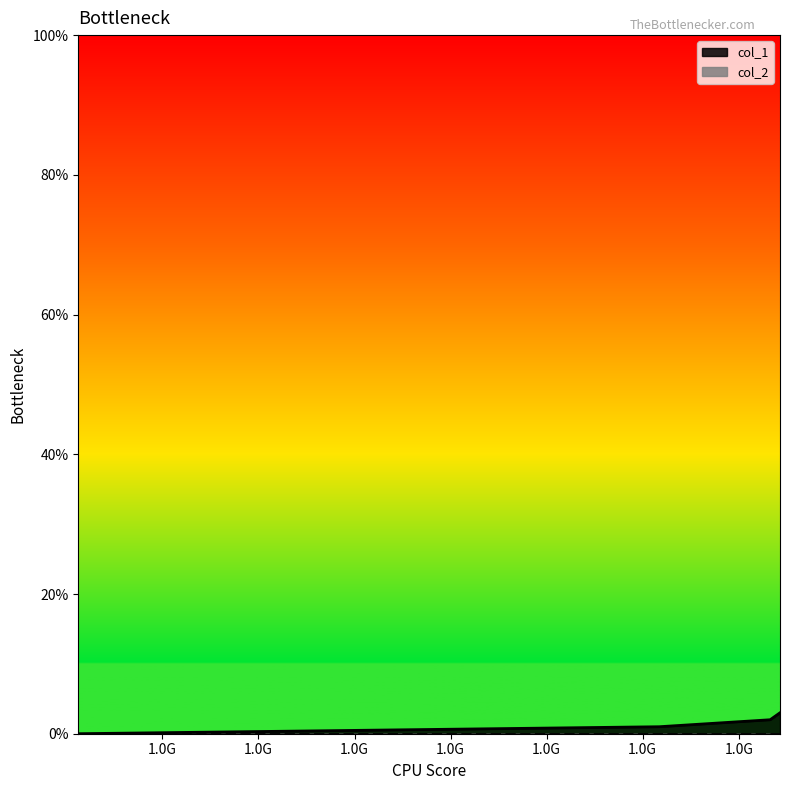

At which category does the chart reach its minimum across all series?

1646247767